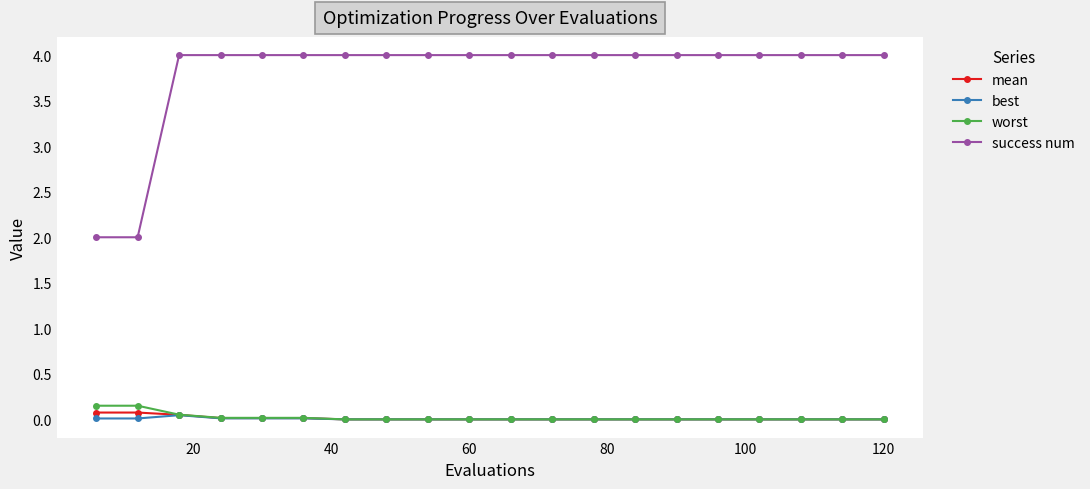

Which series has the widest spread of values?

success num